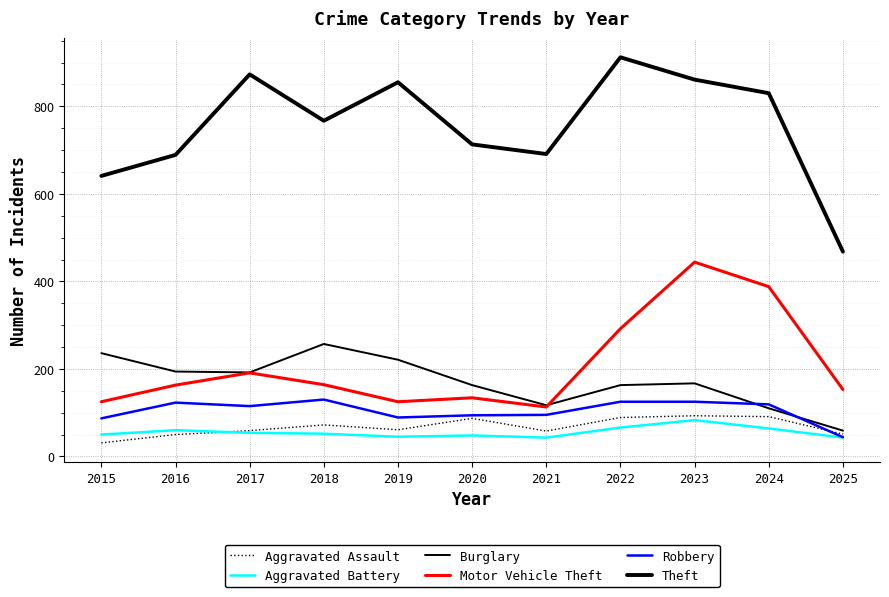

What is the maximum value for Burglary?

257